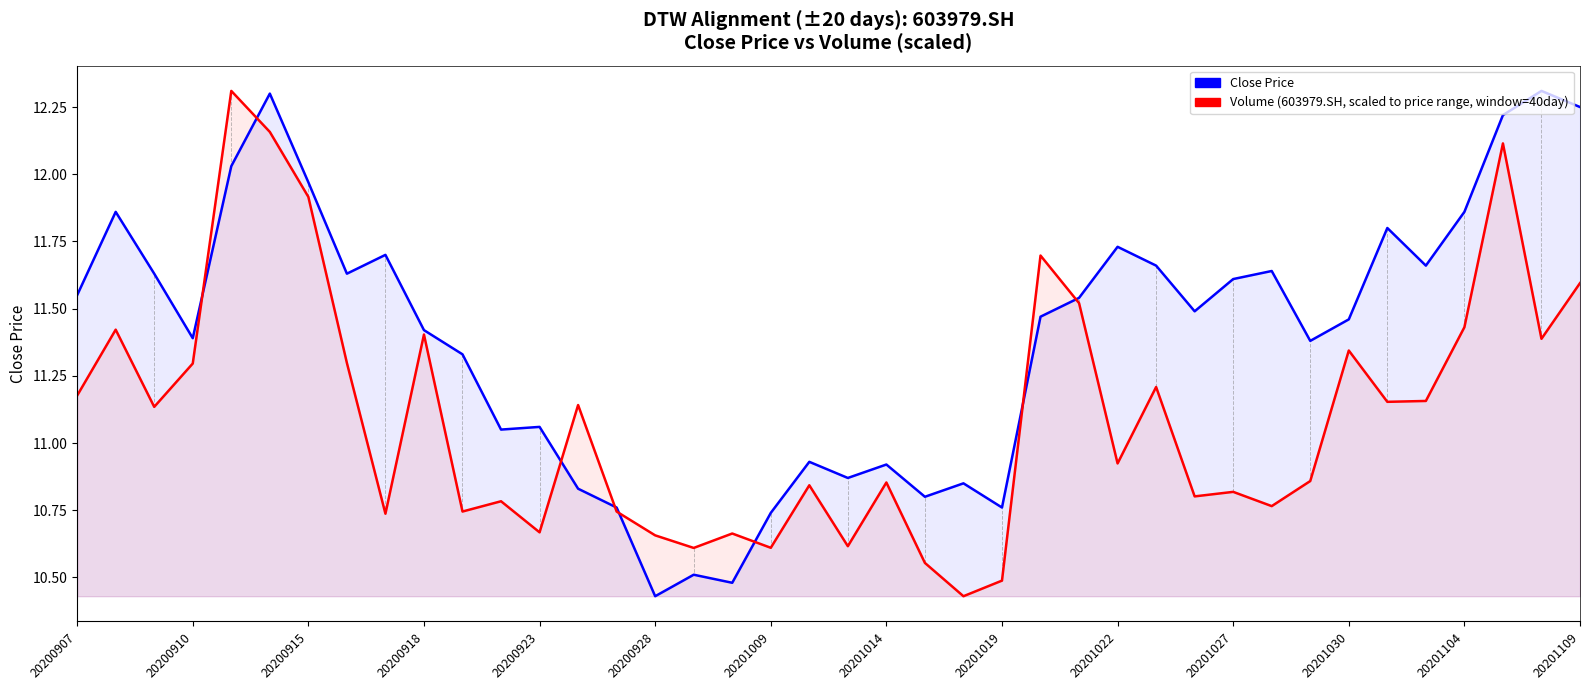

Is the value of Close Price at 20201014 greater than the value of Volume (scaled, MSVStyle) at 20201022?

Yes